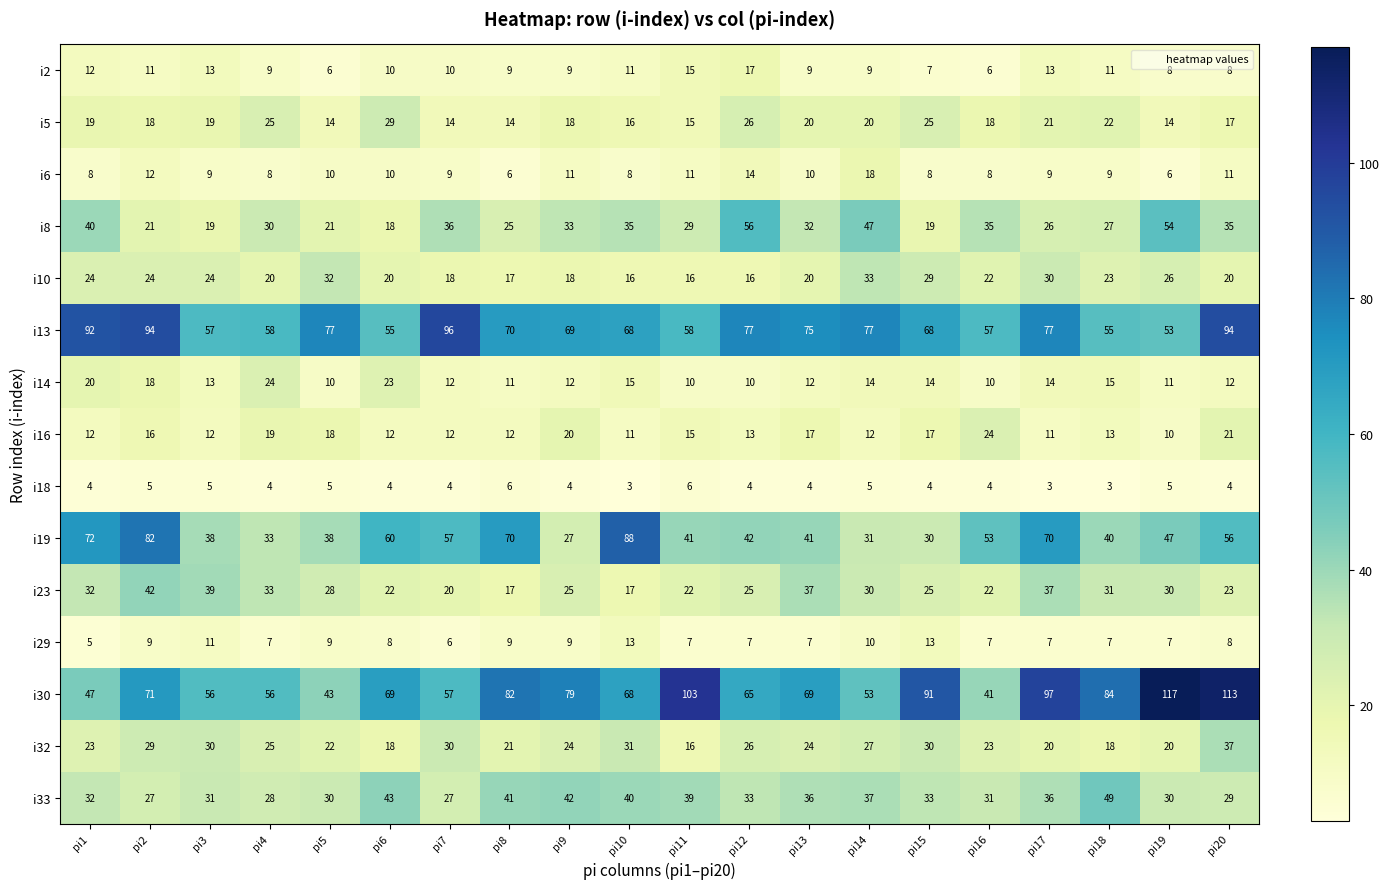

Between pi1 and pi4, which series saw the biggest shift?

i19